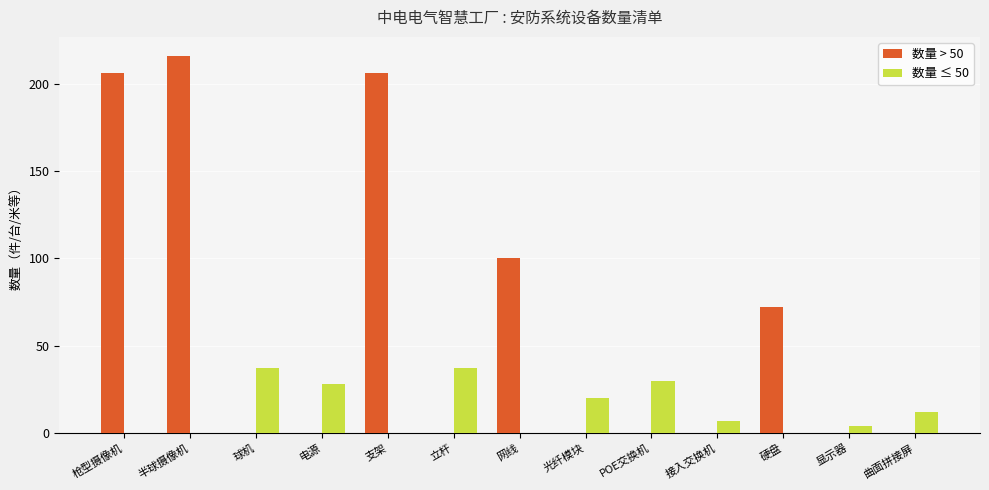

Which series has the largest total across all categories?

数量 > 50